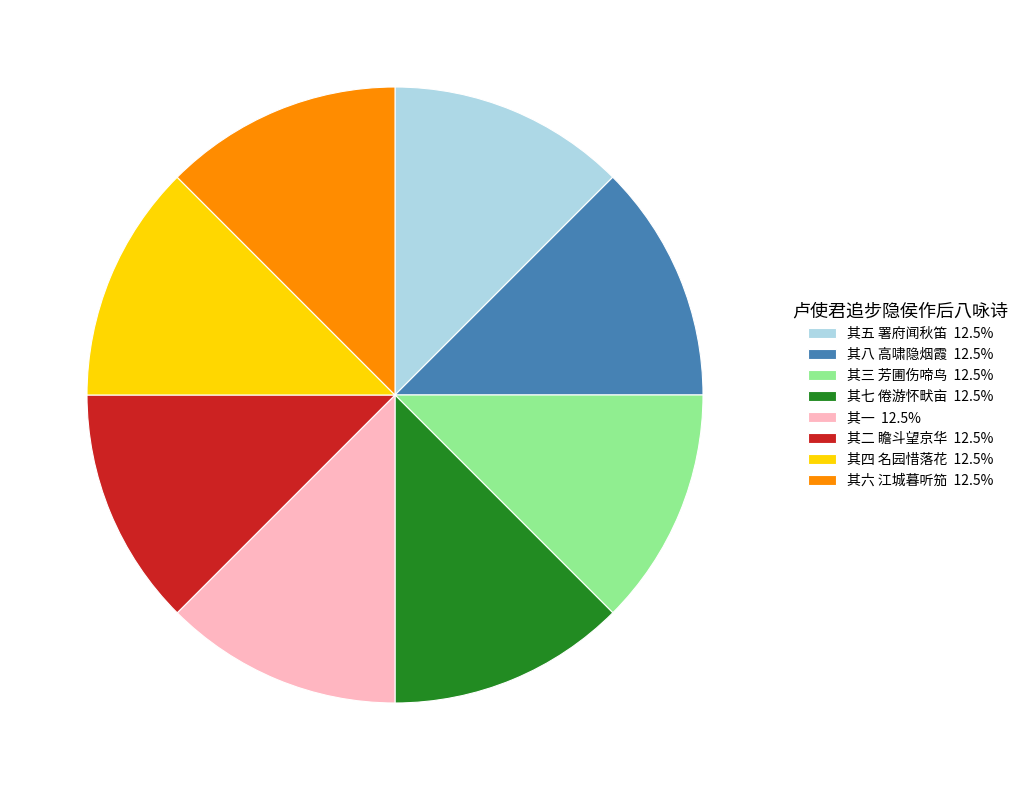

What is the ratio of the value at 其三 芳圃伤啼鸟 12.5% to the value at 其四 名园惜落花 12.5%?

1.0